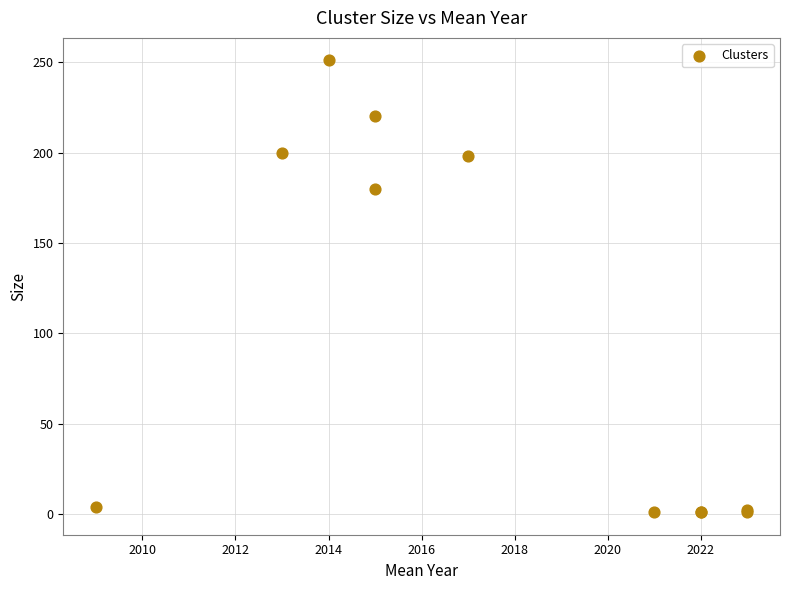

What Y value in the scatter plot is closest to 126?

180